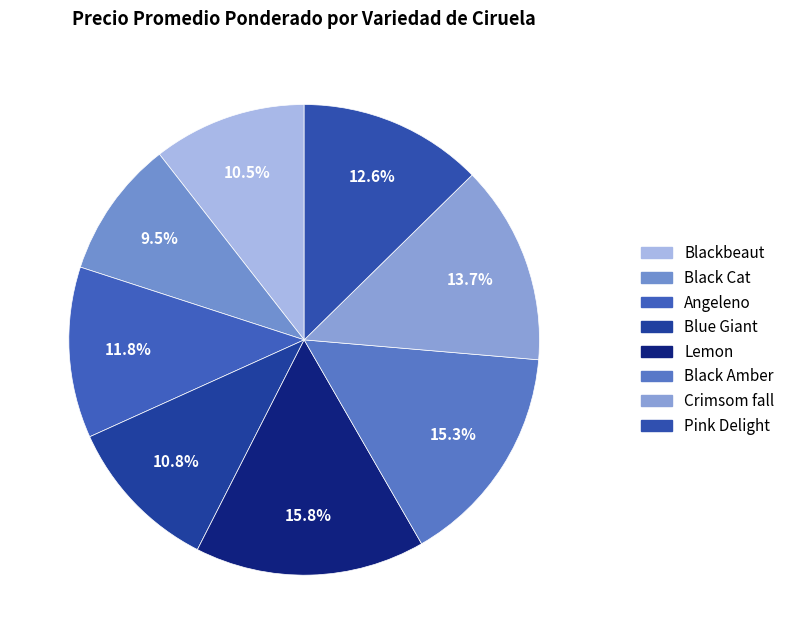

Which category has the smallest portion of the pie?

Black Cat